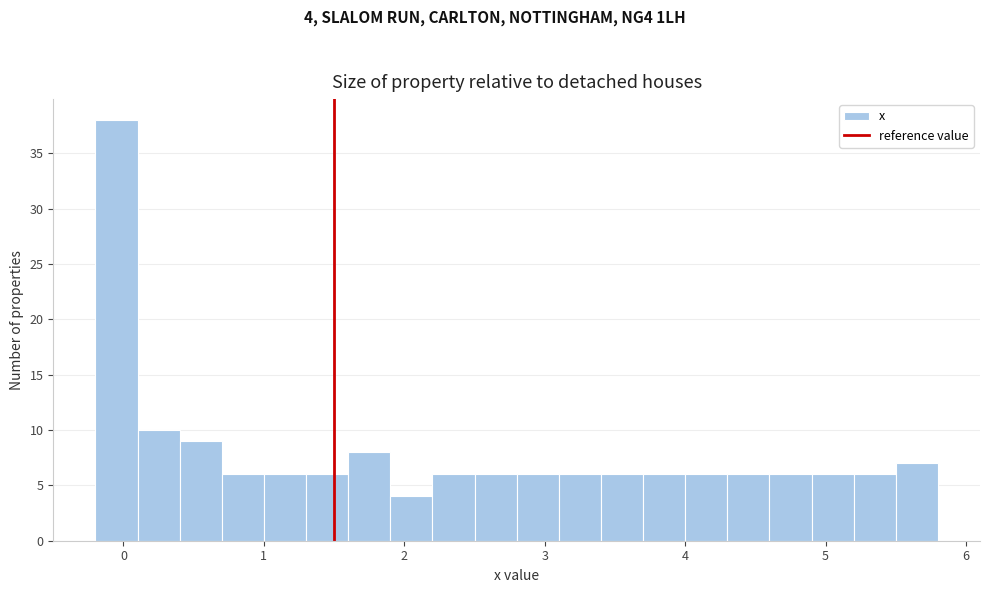

Read against the x-axis, roughly where is the centre of the tallest bar?

0.0